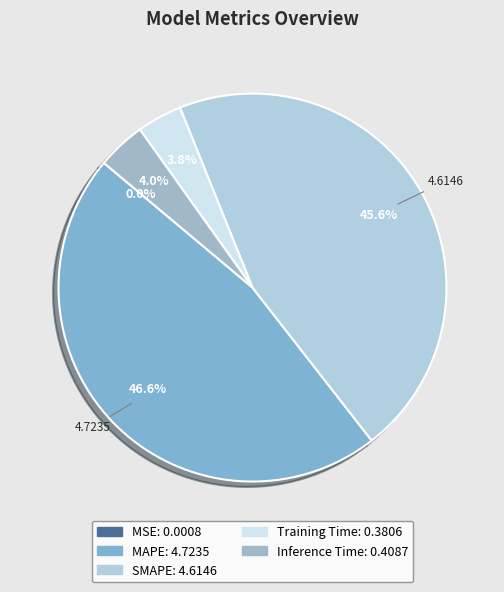

Between MAPE and MSE, which is larger?

MAPE